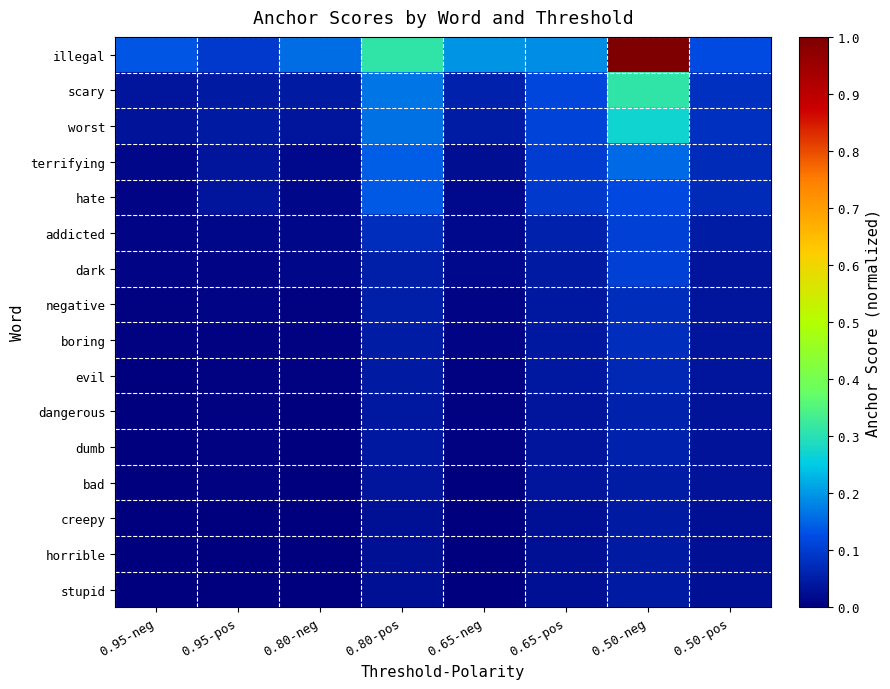

At which category is the sum across all series the highest?

0.50-neg